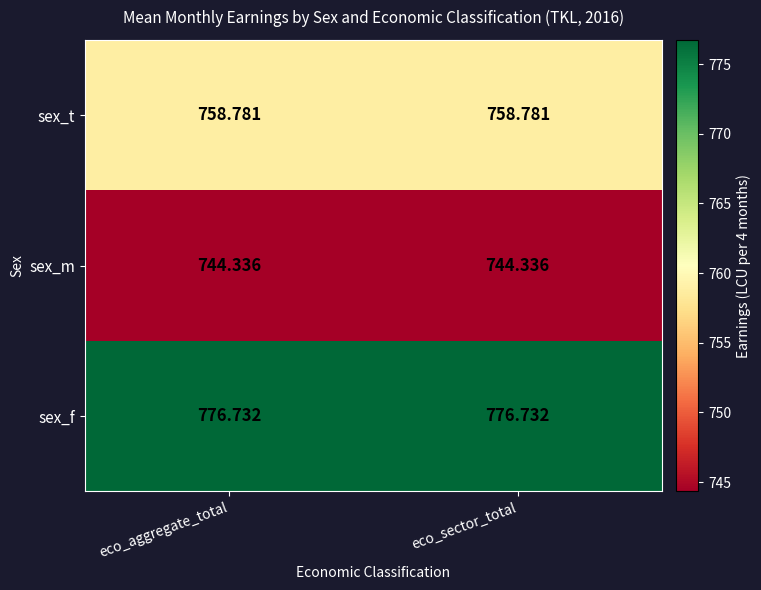

Rank the series at eco_sector_total from highest to lowest value.

sex_f, sex_t, sex_m